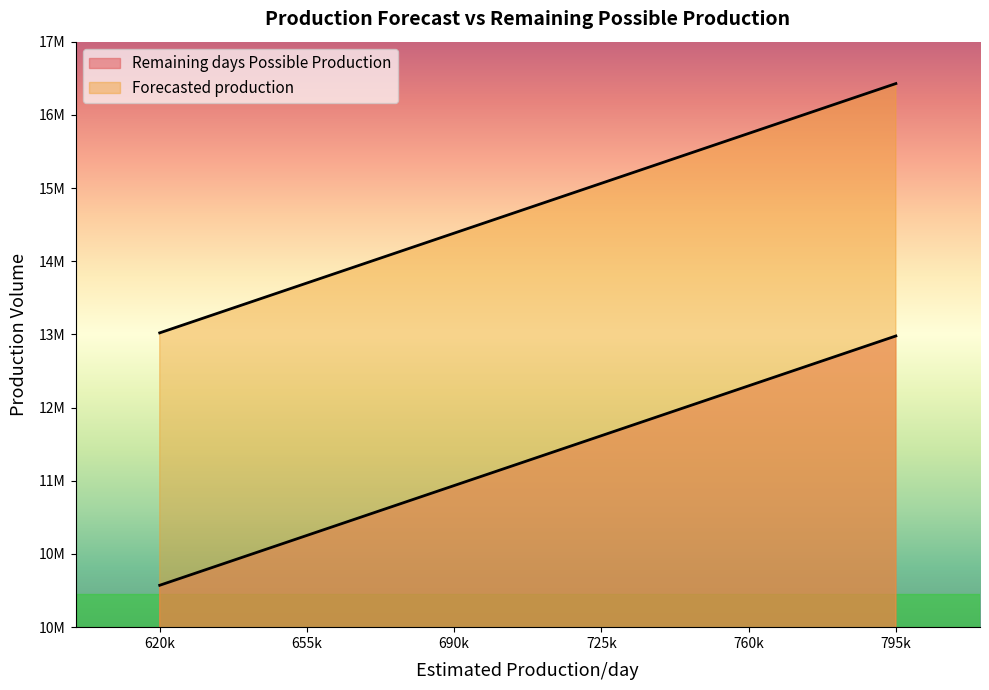

What is the difference between the maximum and second lowest values in the Remaining days Possible Production series?

2380000